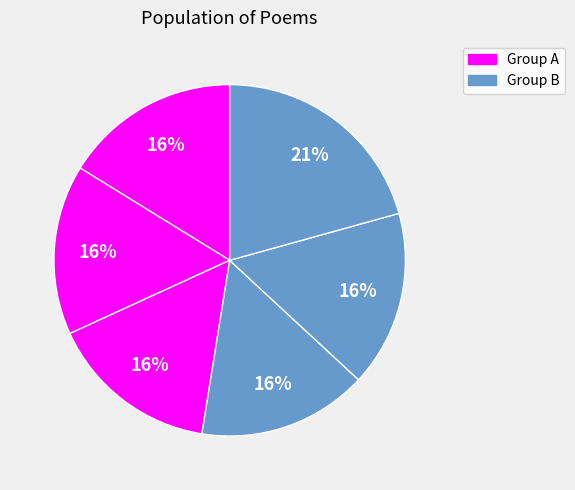

How many slices are in this pie chart?

6